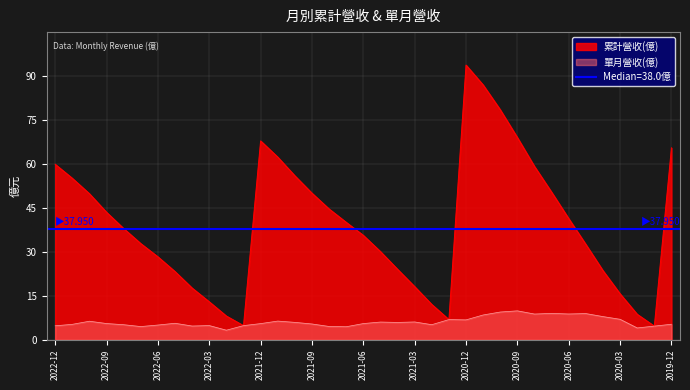

At which label is 累計營收(億) closest to 49?

2022-10